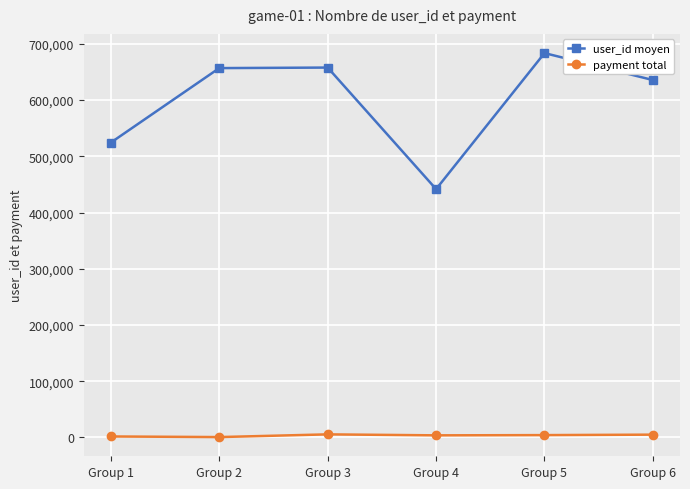

The value of user_id moyen at Group 1 is 291846. True or false?

False